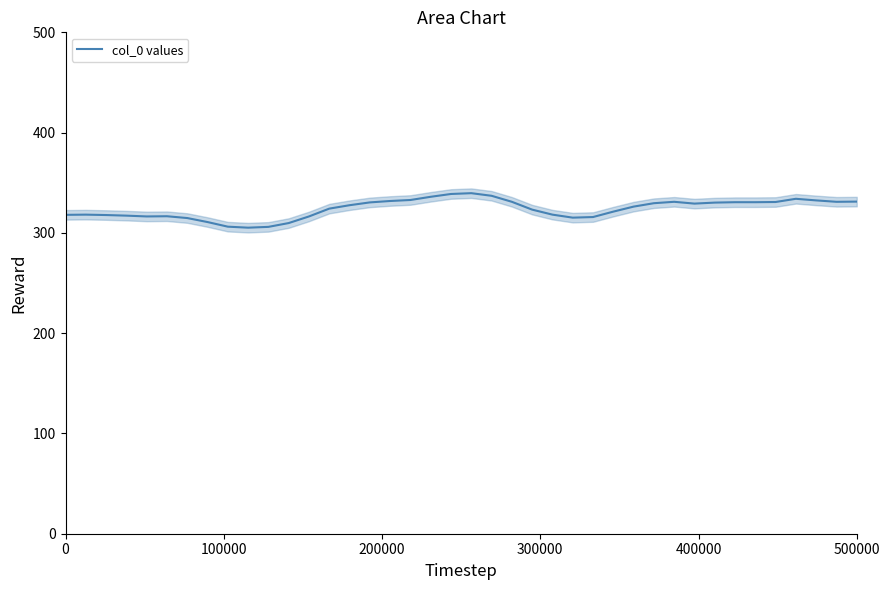

What is the average value?

324.1